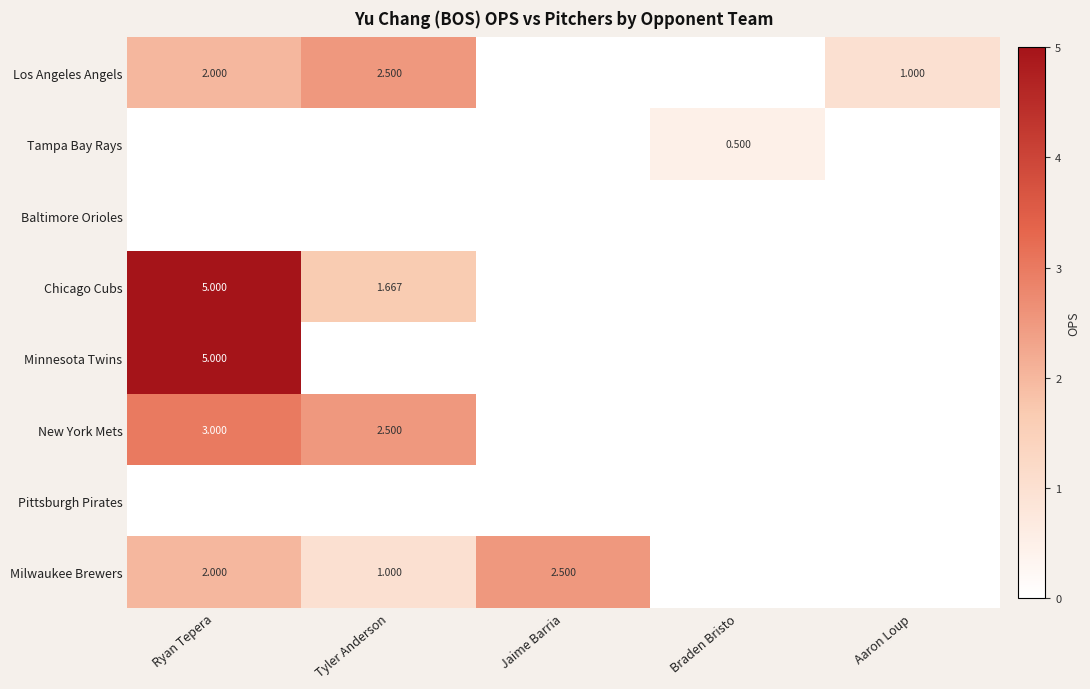

Which category has the lowest value across all series?

Jaime Barria